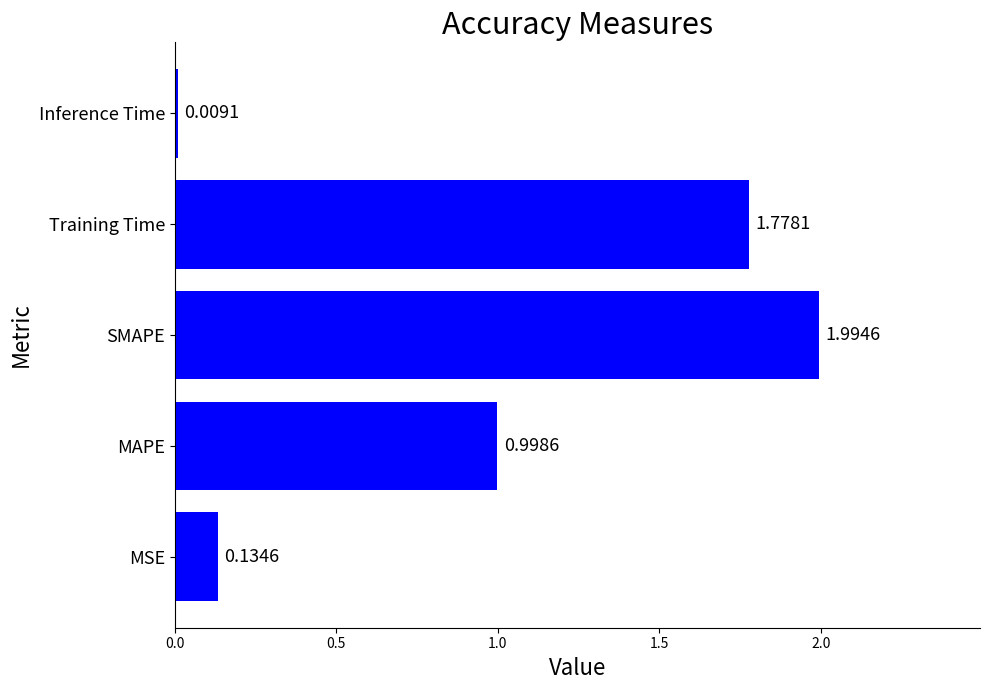

Which category has the highest value across all series?

SMAPE